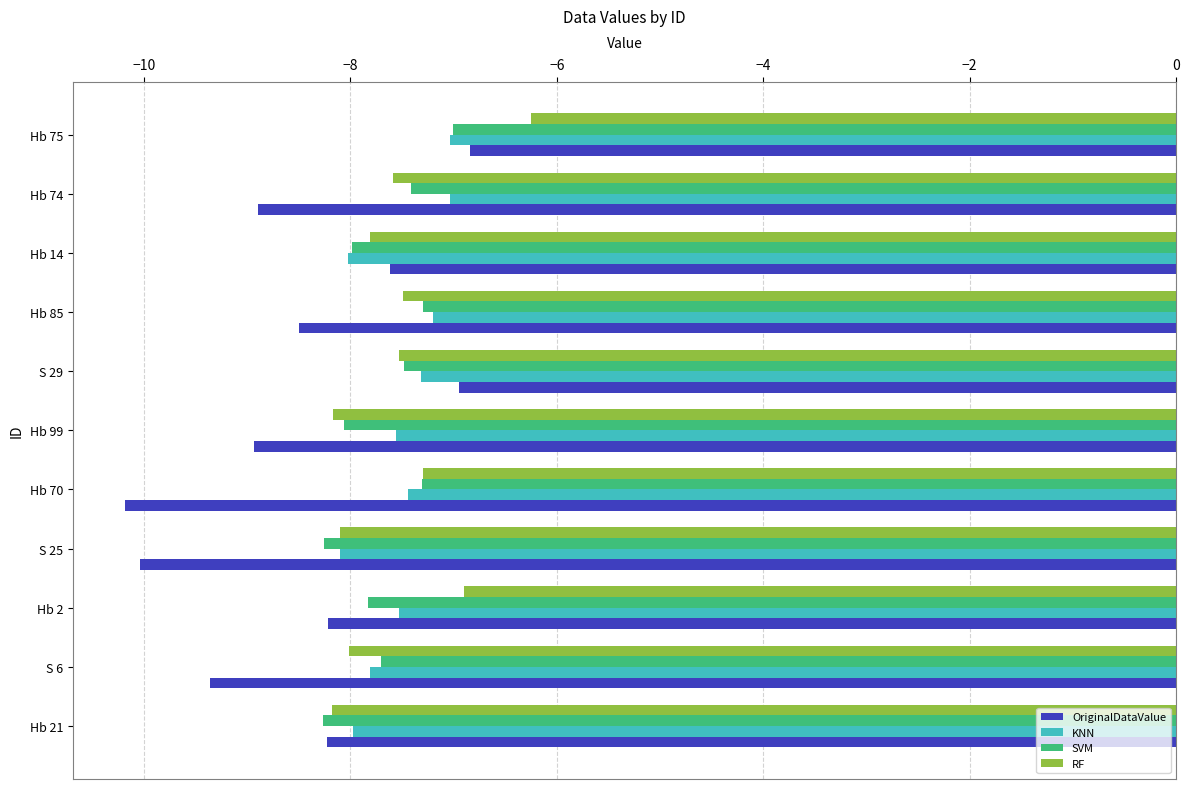

The RF series shows -1.6 at Hb 74. True or false?

False